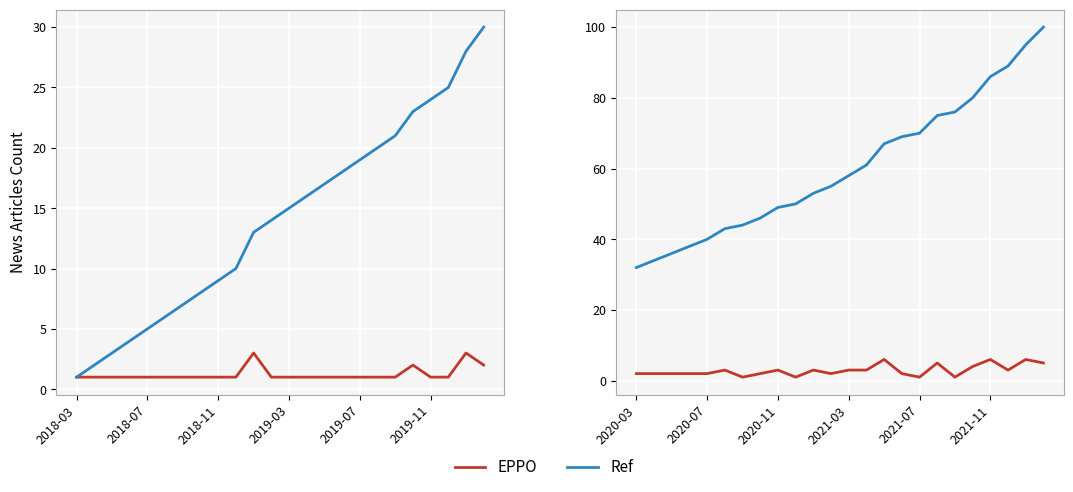

True or false: EPPO and Ref intersect in this chart.

False